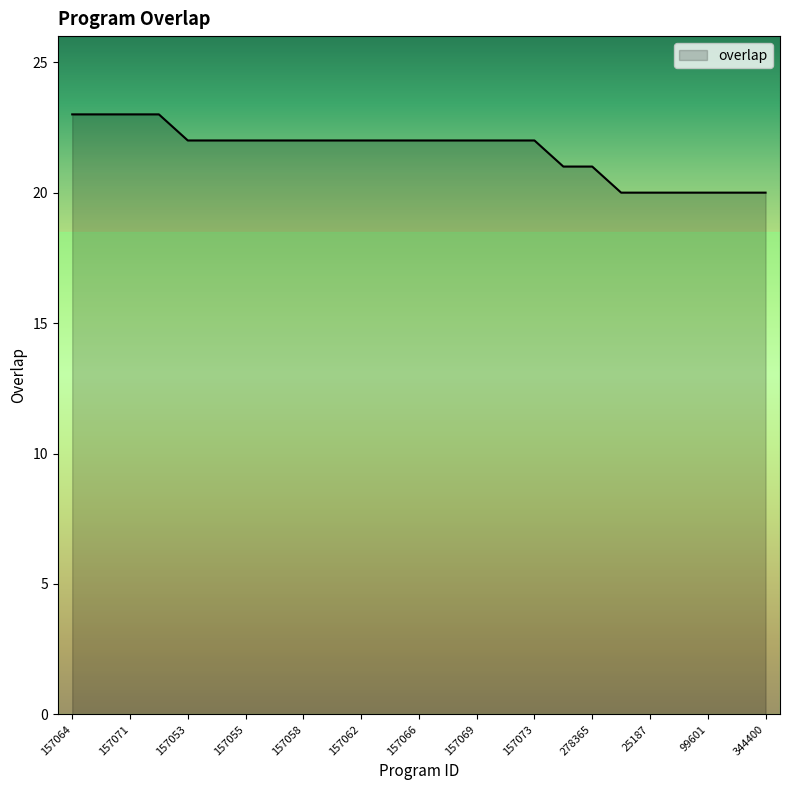

What is the difference between the maximum and minimum values?

3